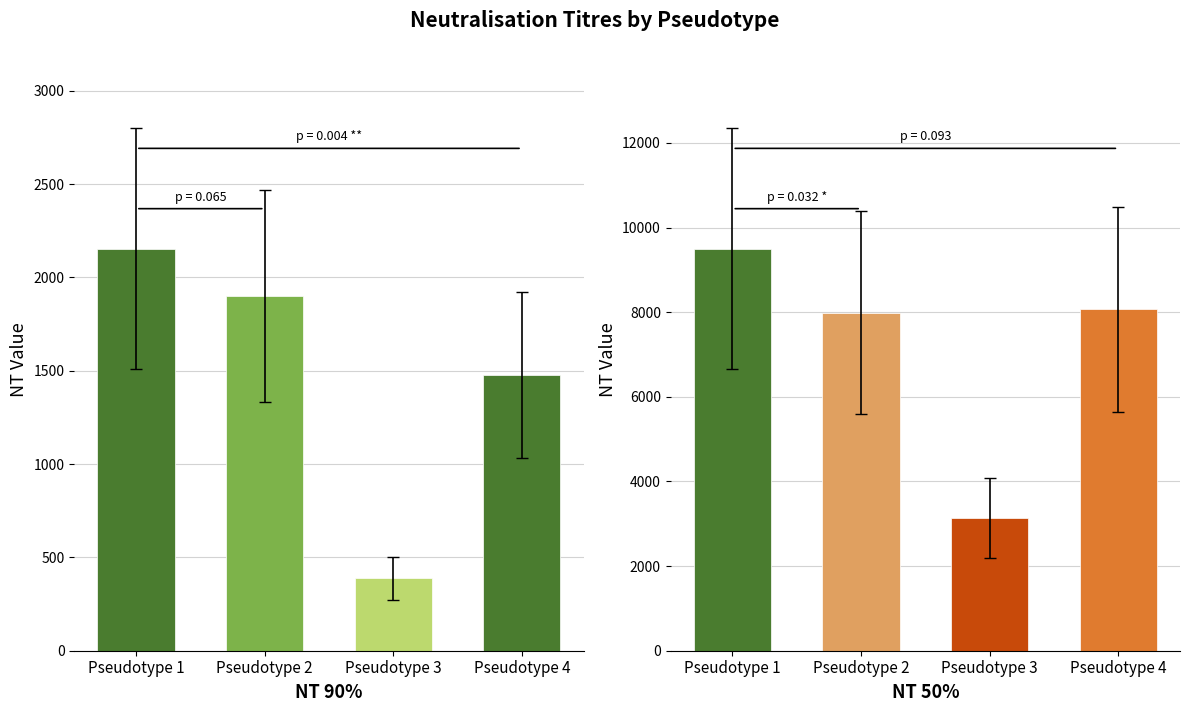

List the labels in order of NT 90% value, largest first.

Pseudotype 1, Pseudotype 2, Pseudotype 4, Pseudotype 3